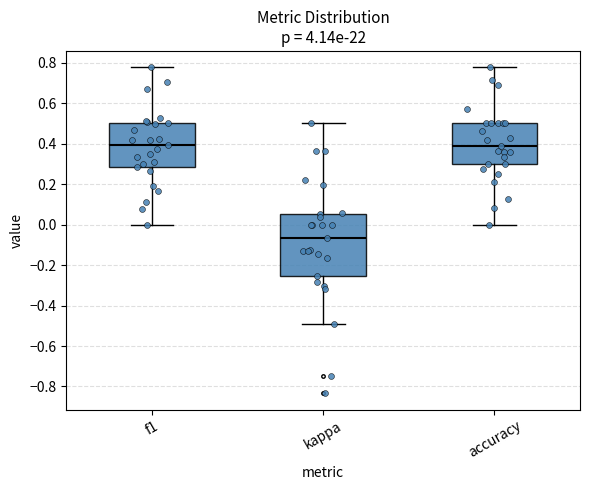

Where is the lower edge of the box for accuracy on the y-axis? The values are not printed on the chart, so give them approximately, as read against the axis.

0.30